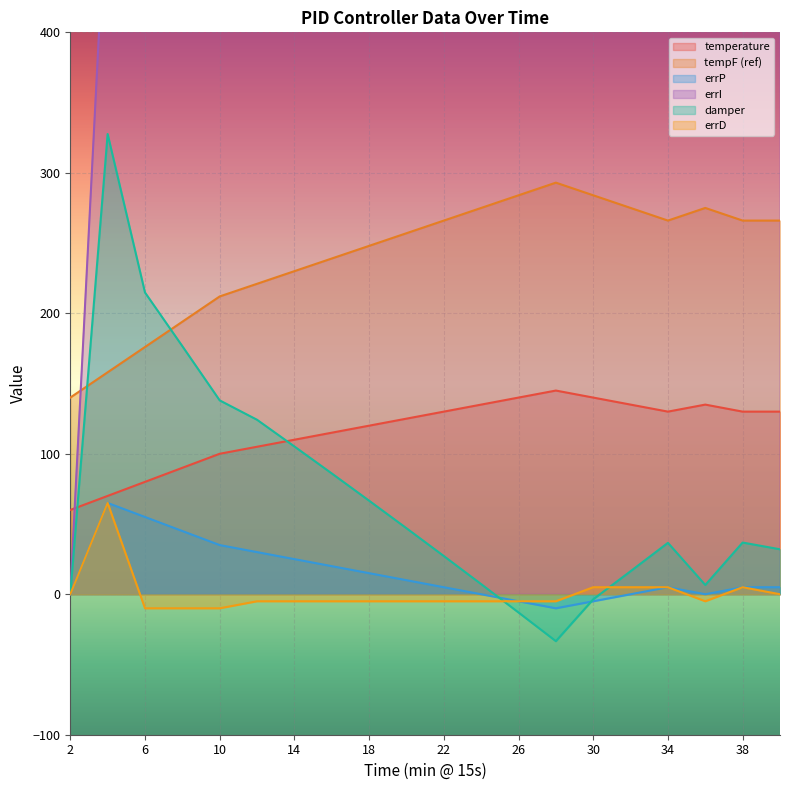

True or false: errP and tempF (ref) cross at least once.

False